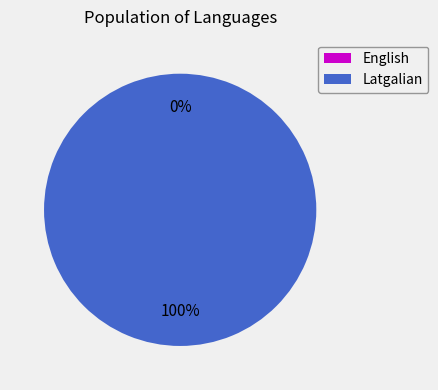

How many segments does this pie chart have?

2